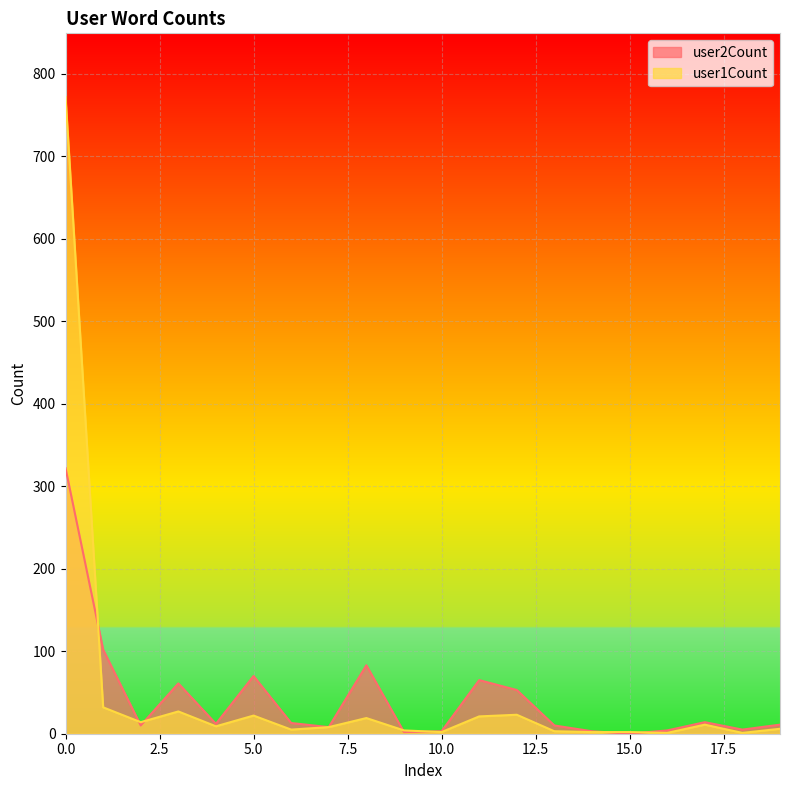

True or false: user2Count and user1Count intersect in this chart.

True